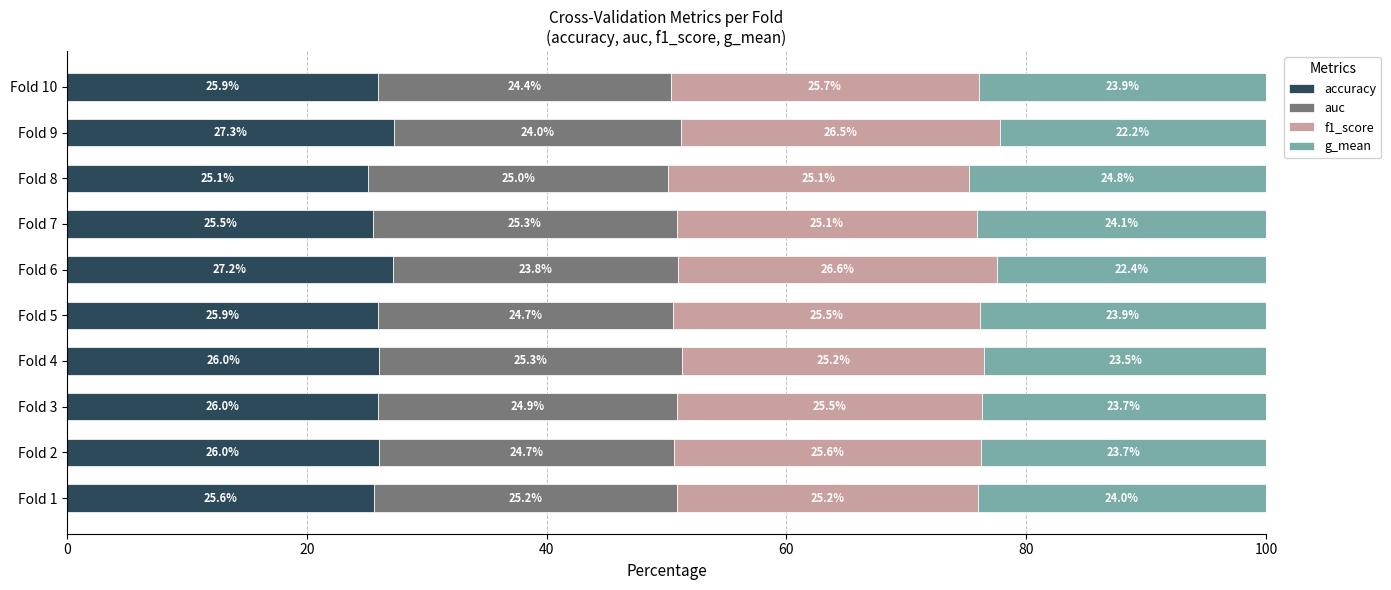

What is the sum of the accuracy values at Fold 9 and Fold 4?

53.3